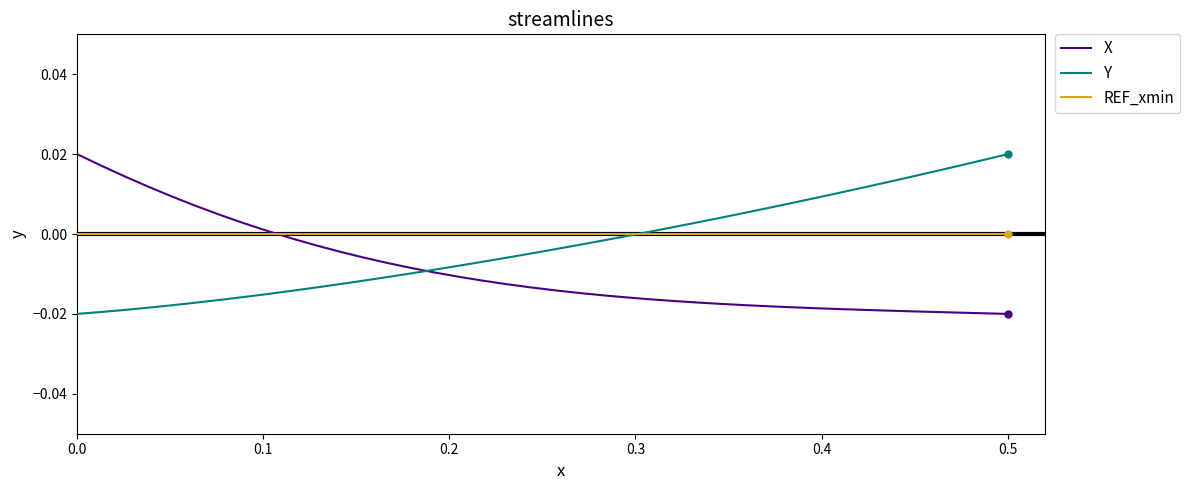

After their last crossing, which series has the higher values: X or REF_xmin?

REF_xmin